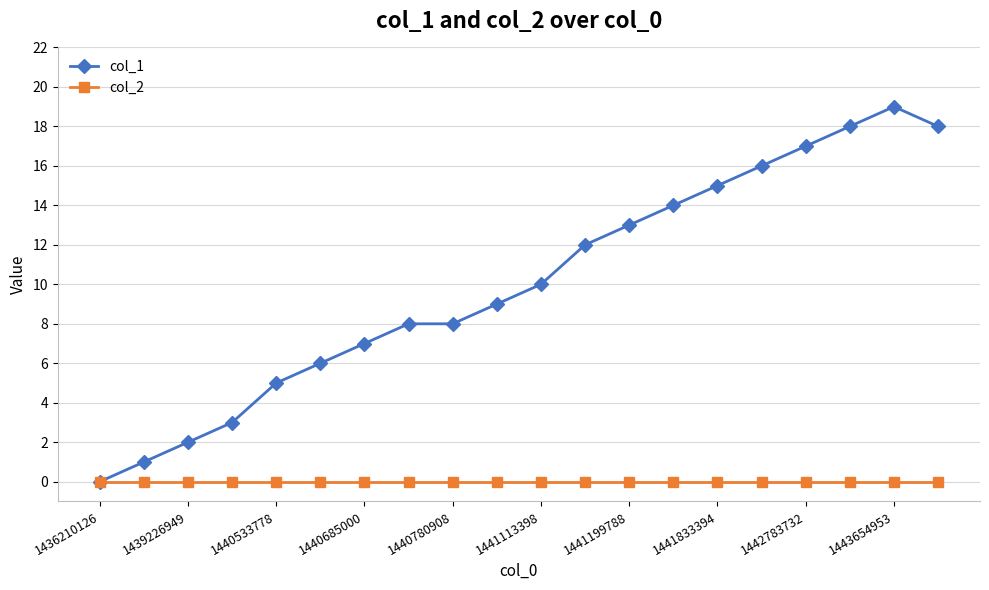

What is the average value of the col_1 series?

10